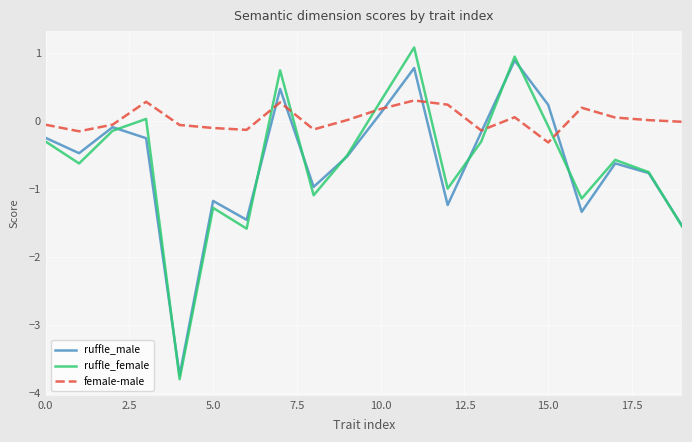

What is the smallest value displayed?

-3.8